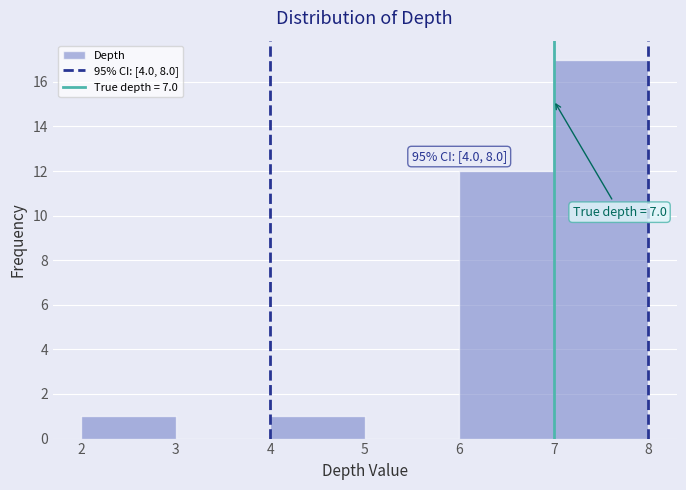

Which range on the x-axis has the tallest bar?

7 to 8